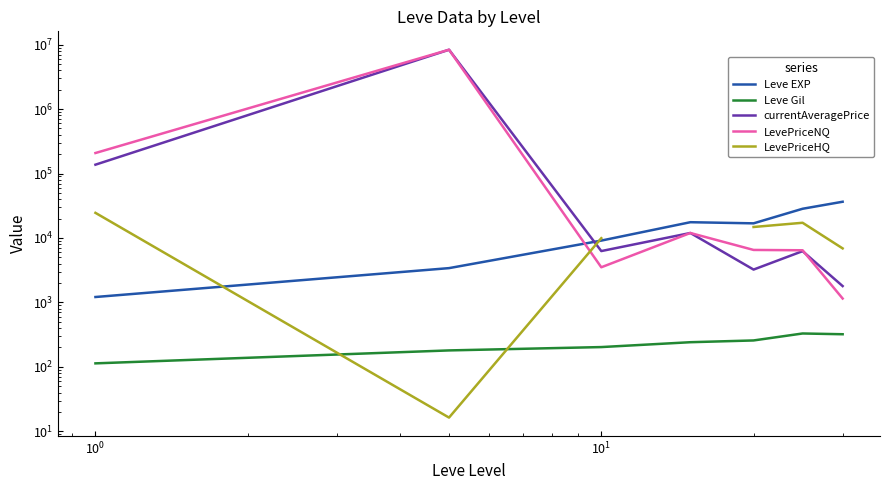

Is the value of Leve Gil at $\mathdefault{10^{-2}}$ greater than the value of currentAveragePrice at $\mathdefault{10^{3}}$?

No